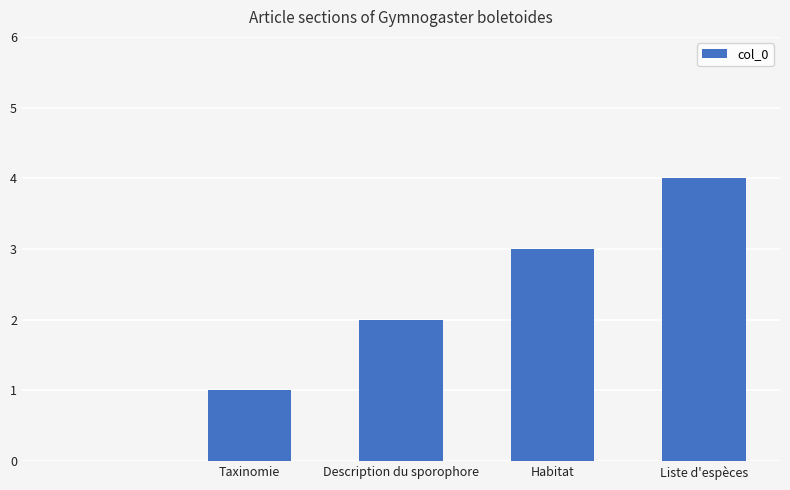

What is the greatest value displayed?

4